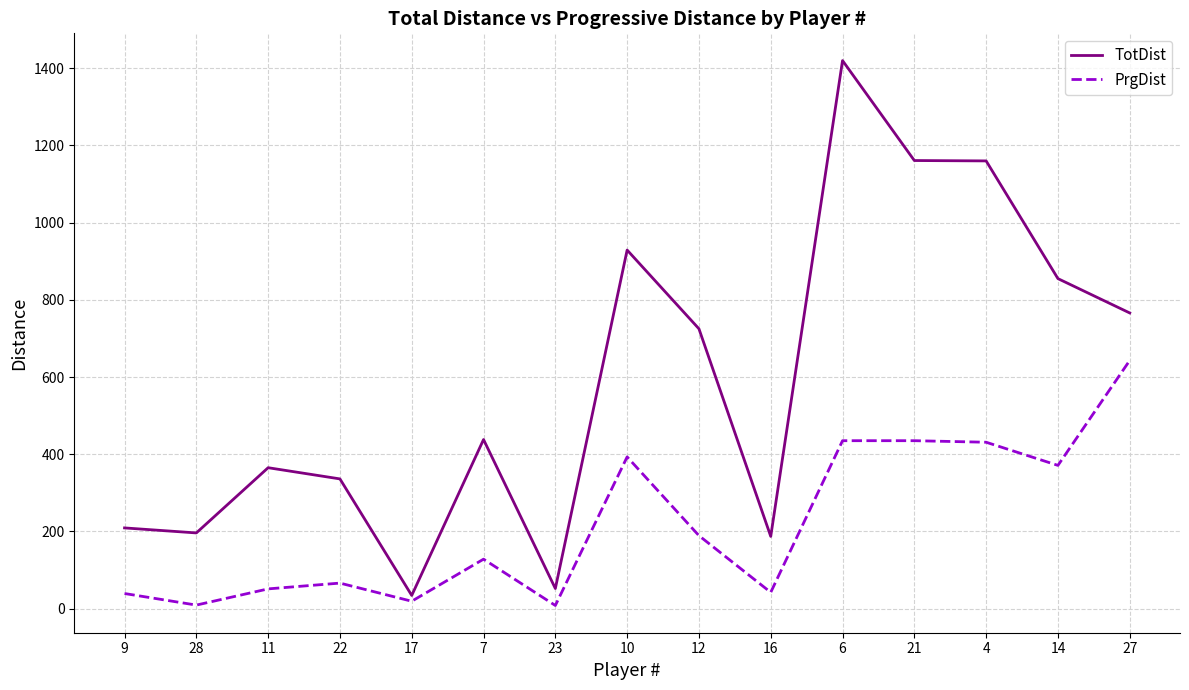

Which series has the widest spread of values?

TotDist